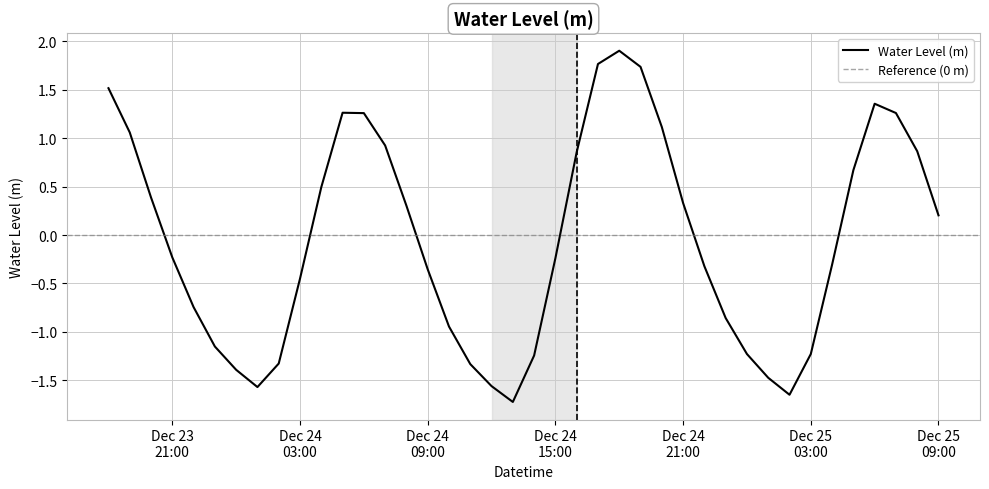

What is the value of the 17th point from the left?

-0.9